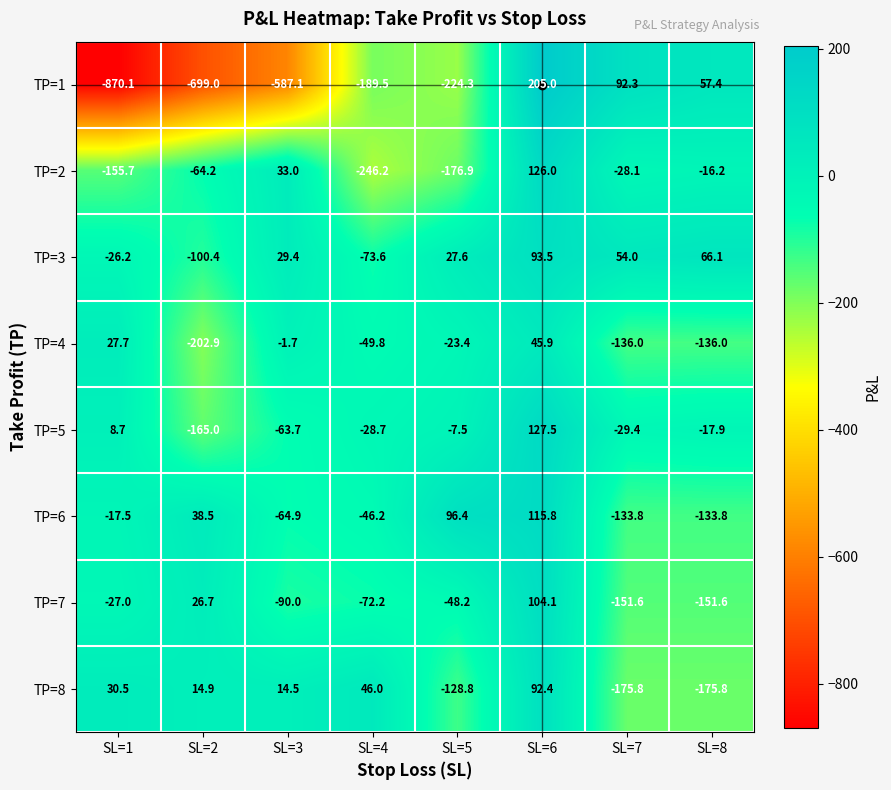

What is the difference between the maximum and minimum values in the TP=7 series?

255.7